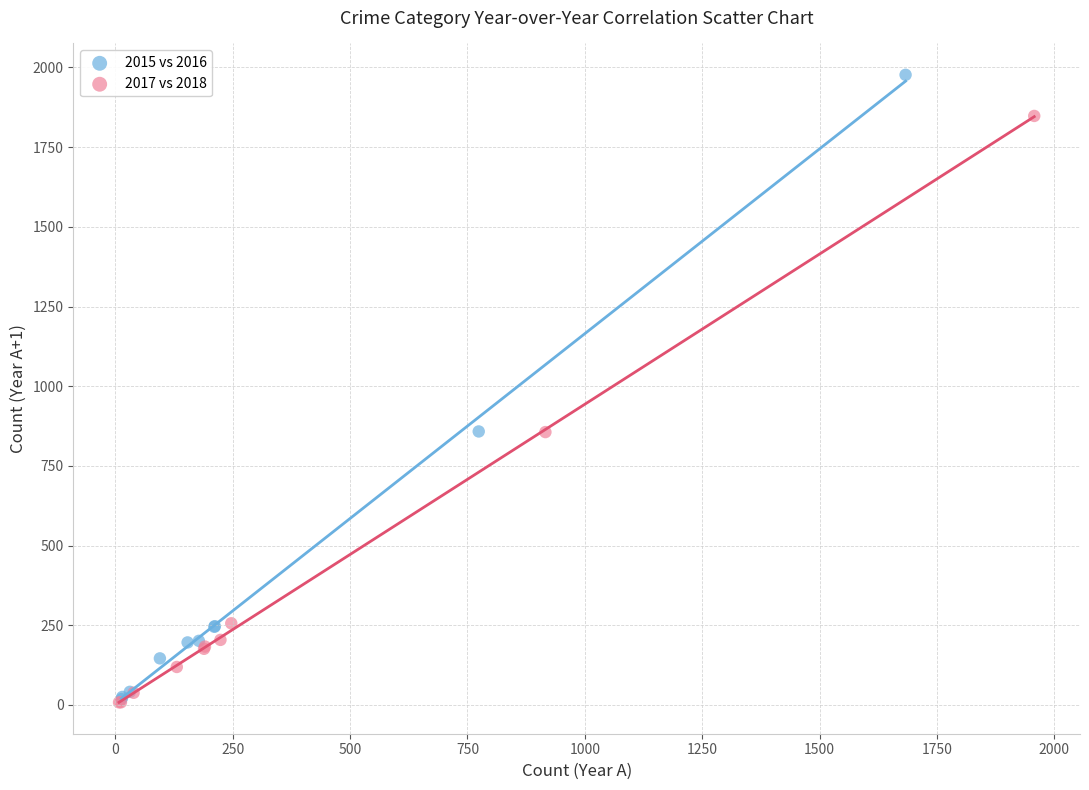

Which series has the largest Y range (max minus min)?

2015 vs 2016